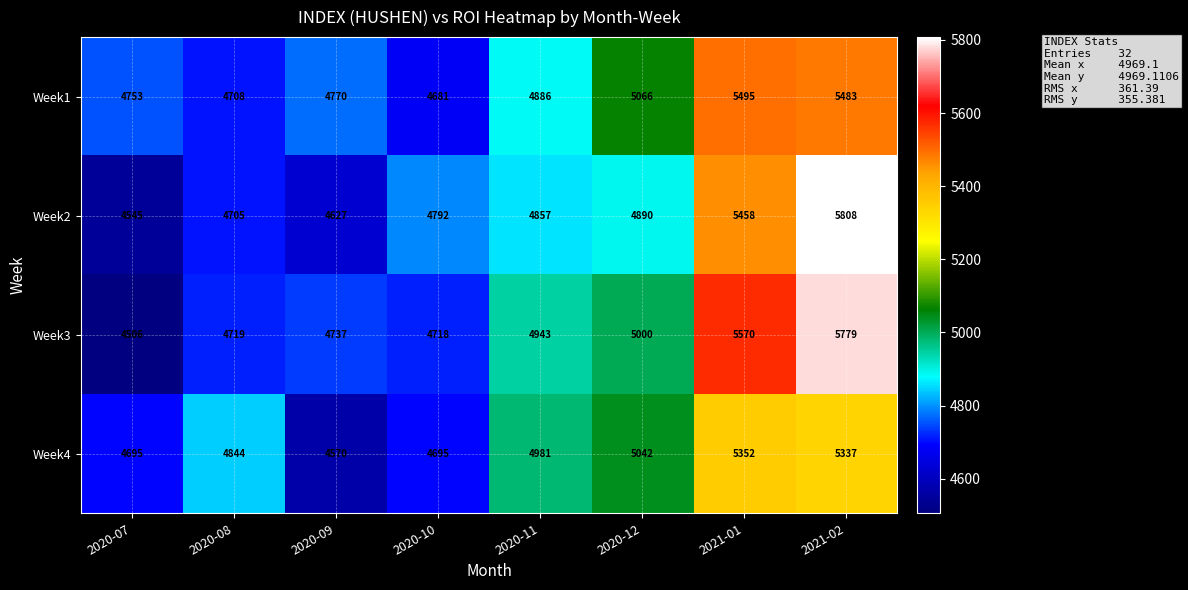

What is the maximum value shown in the chart?

5808